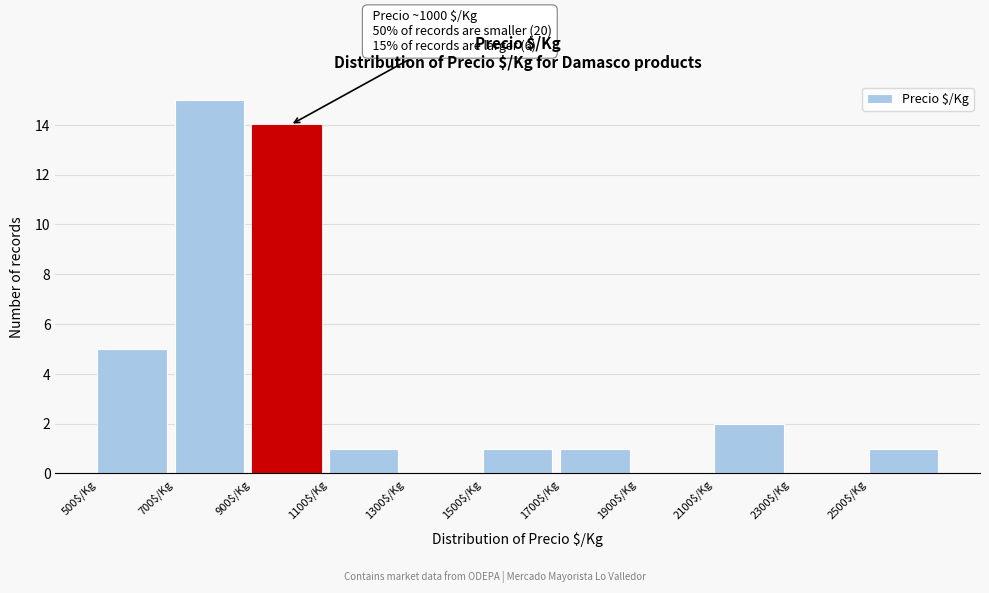

Over which range of the x-axis is the bar tallest?

700 to 900